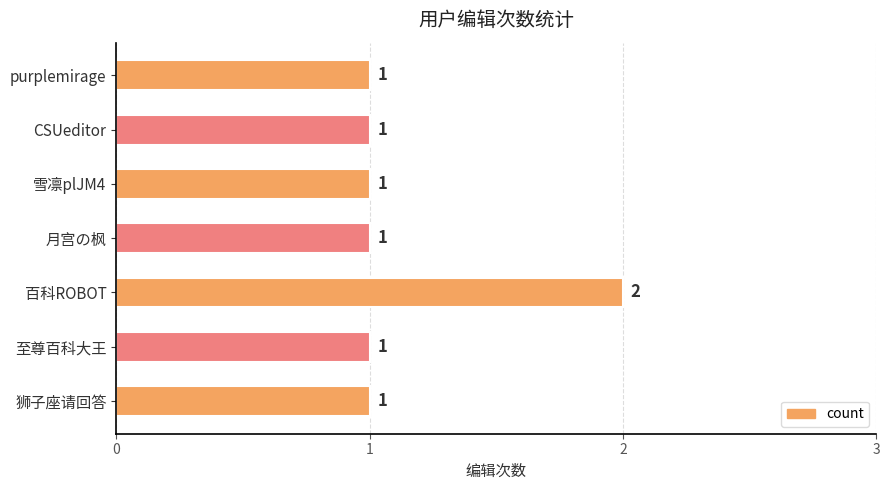

What is the change in value from 至尊百科大王 to 百科ROBOT?

+1